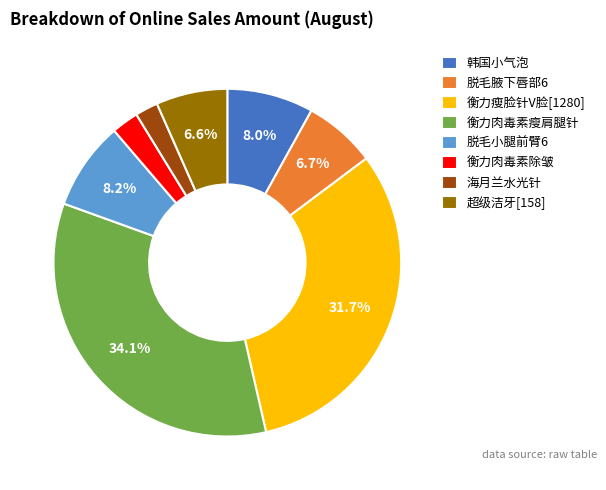

How many segments does this pie chart have?

8